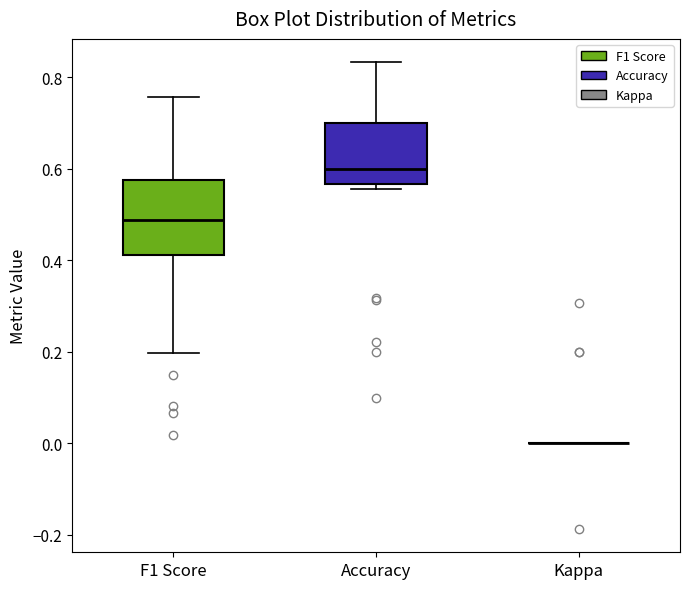

Reading left to right, transcribe this box plot: for each box, give where its median line is, the range the box spans, and where its two whiskers end, as read against the y-axis. The values are not printed on the chart, so give them approximately, as read against the axis.

F1 Score: median 0.48, box 0.42 to 0.58, whiskers 0.20 to 0.76
Accuracy: median 0.60, box 0.56 to 0.70, whiskers 0.56 (just below the box's lower edge) to 0.84
Kappa: box collapsed to a line at 0.00, whiskers 0.00 to 0.00